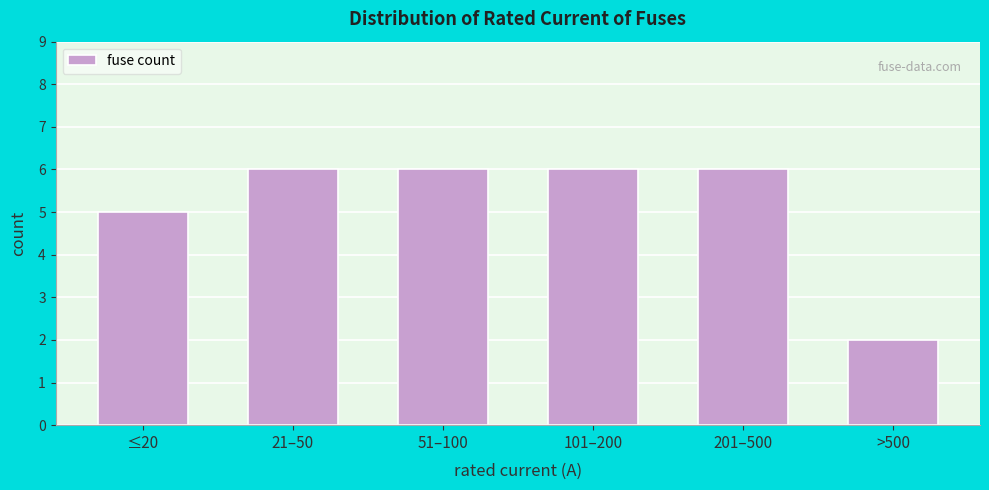

Reading left to right, what are all the values shown in this chart?

5	6	6	6	6	2